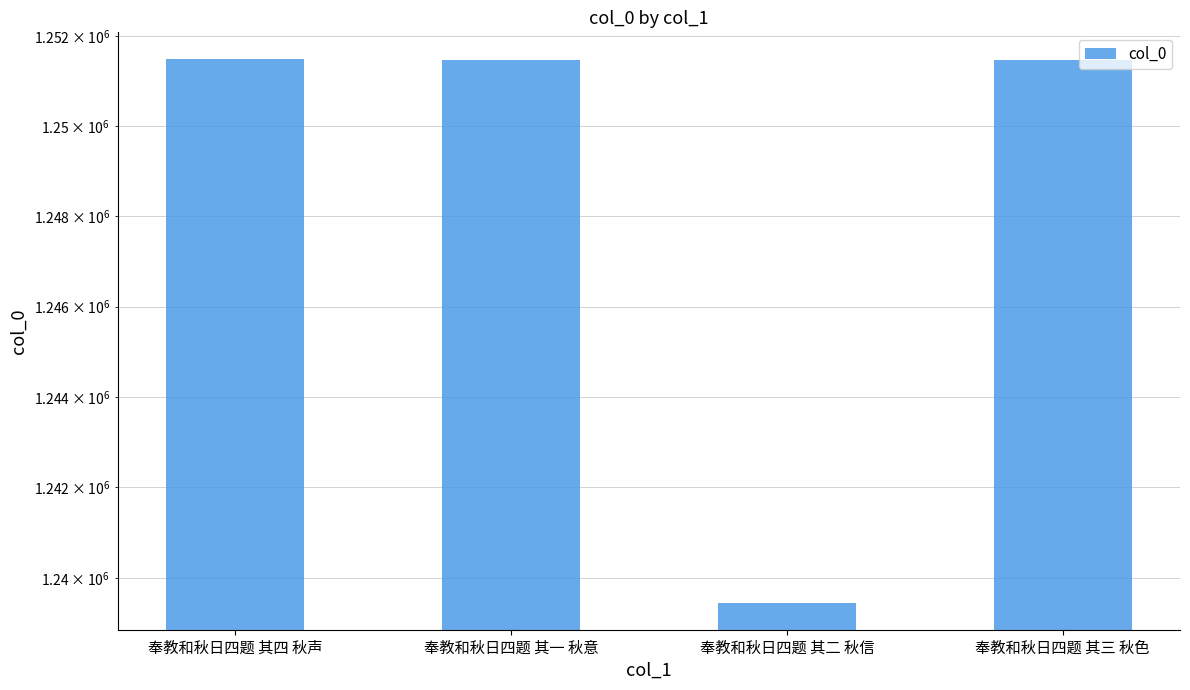

What position from the right is 奉教和秋日四题 其一 秋意?

3